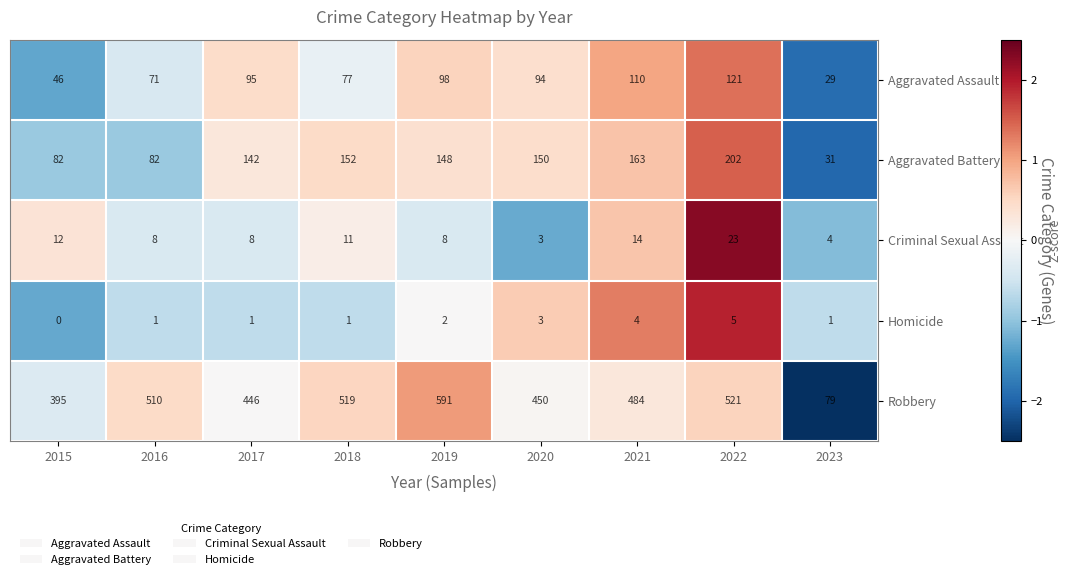

Which series has the largest total across all categories?

Robbery